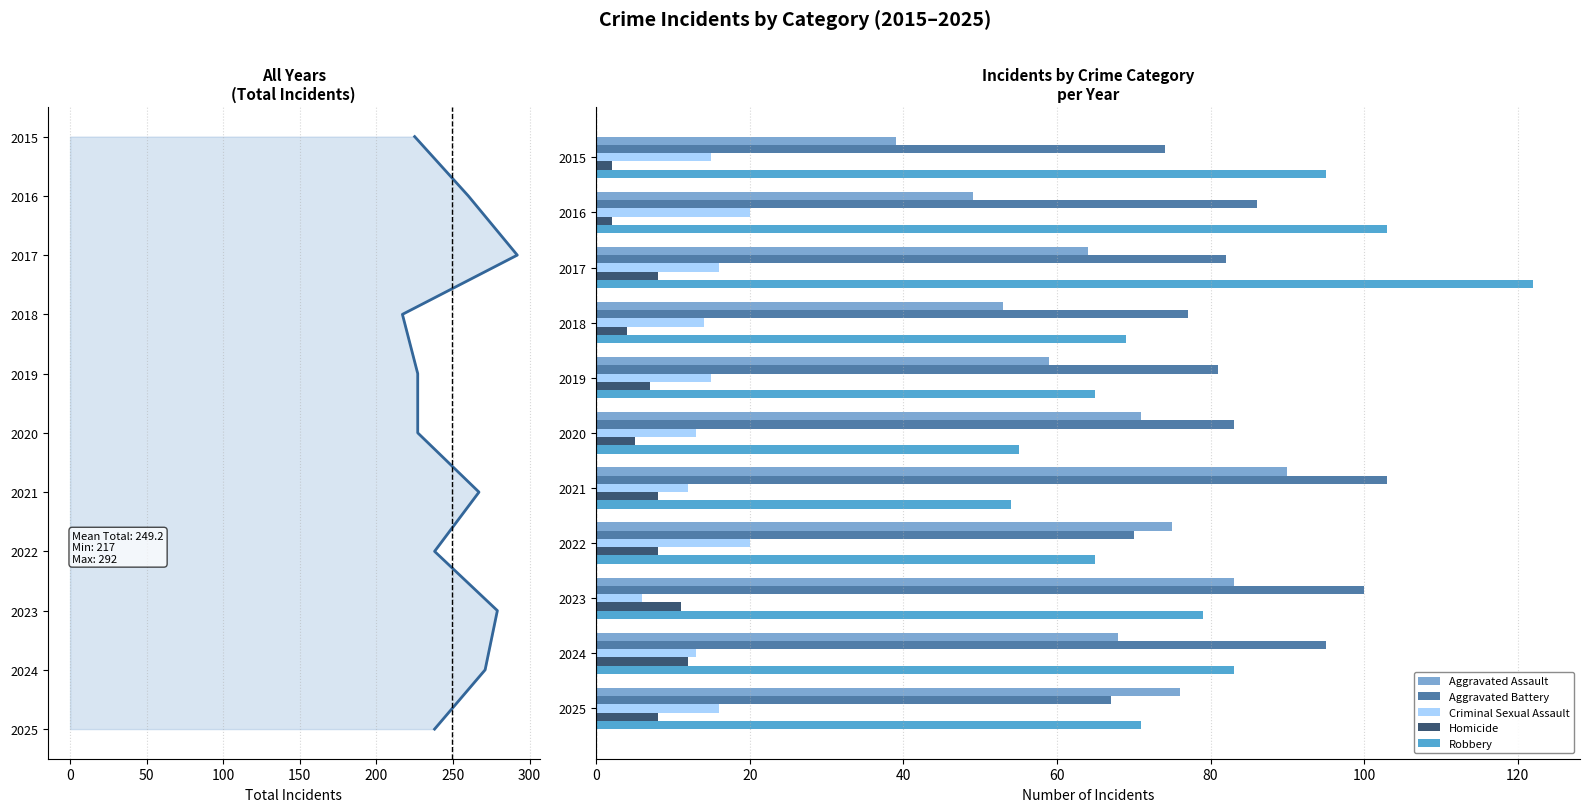

The Aggravated Assault series shows 83 at 2023. True or false?

True